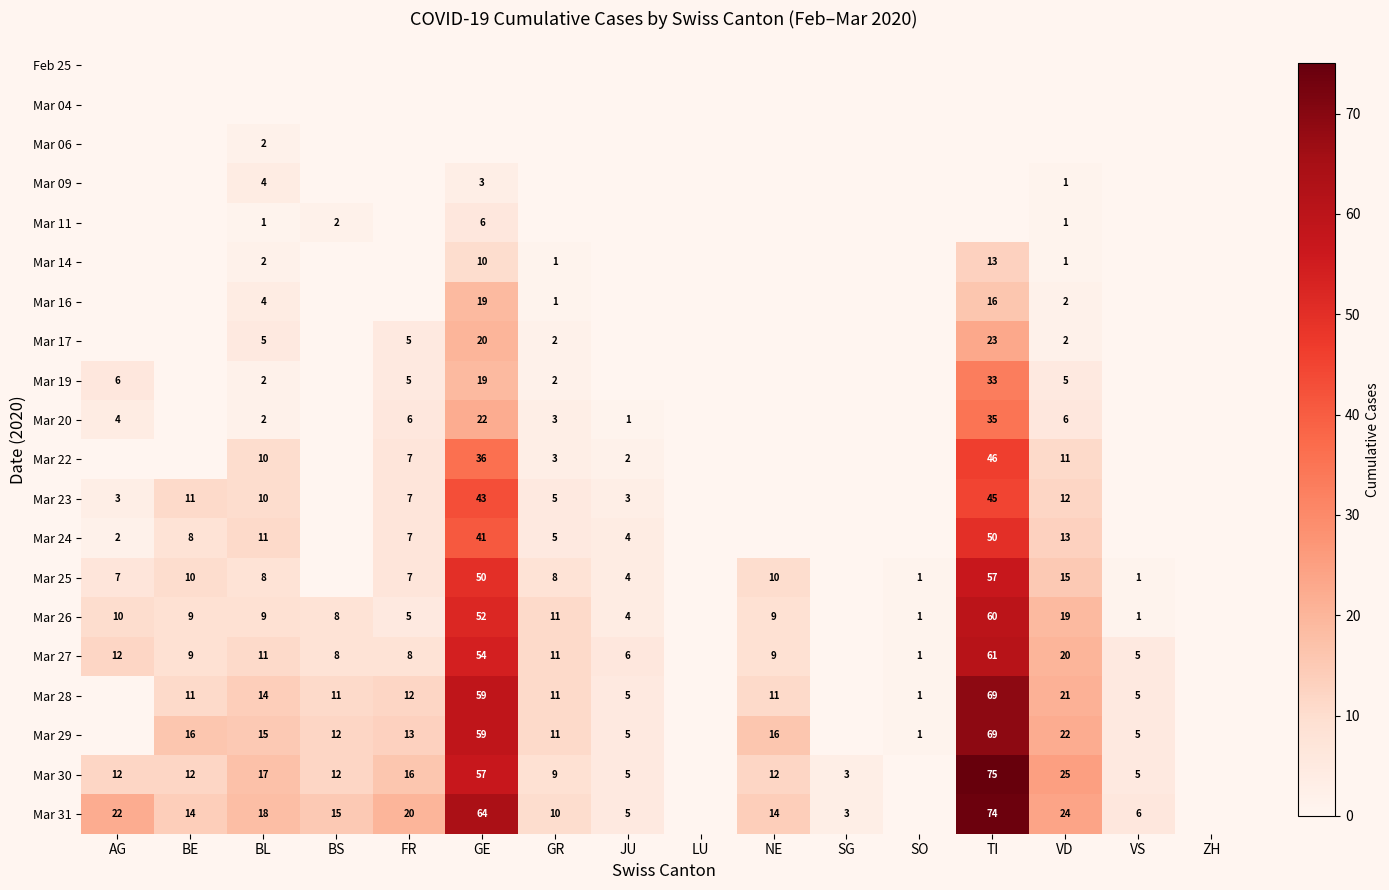

The Mar 31 series shows 97 at TI. True or false?

False